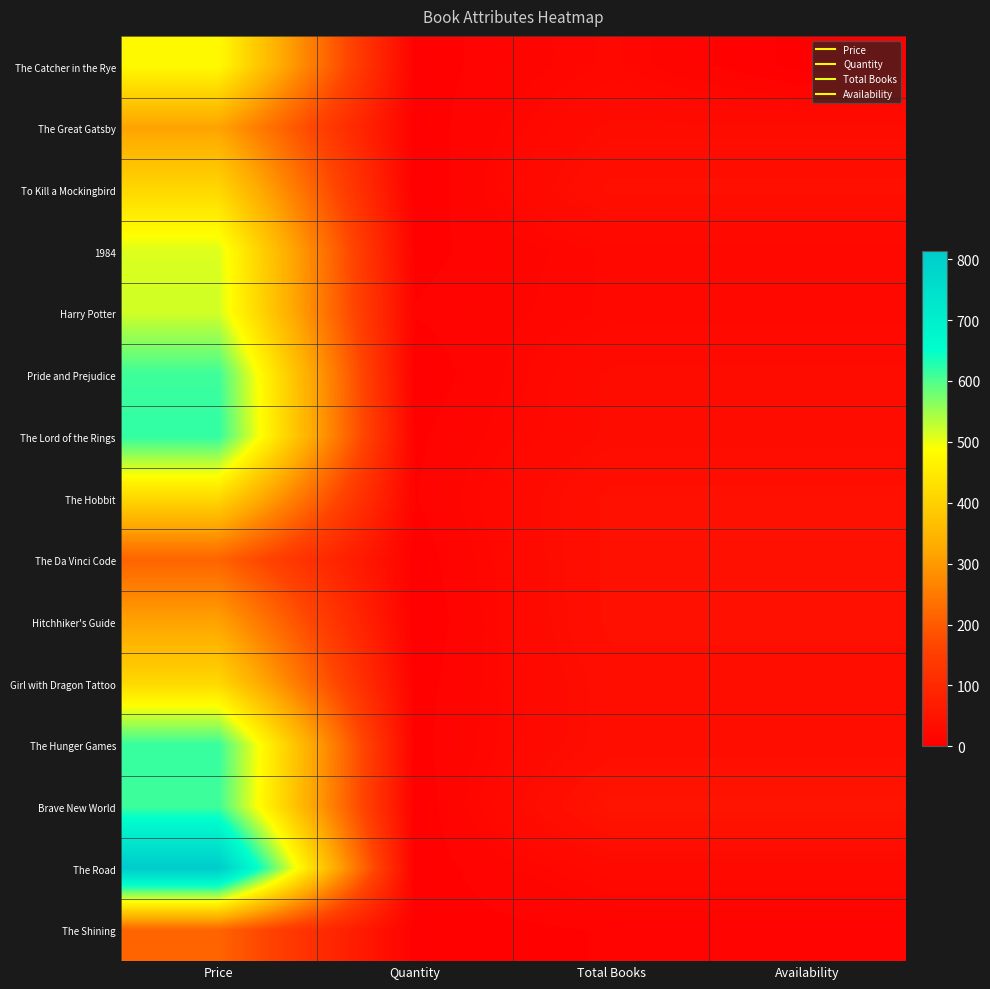

Reading right to left, transcribe all the data shown in this chart.

The Catcher in the Rye: Availability=0.0	Total Books=20.0	Quantity=6.0	Price=480.0
The Great Gatsby: Availability=30.0	Total Books=30.0	Quantity=5.0	Price=316.0
To Kill a Mockingbird: Availability=40.0	Total Books=40.0	Quantity=3.0	Price=413.0
1984: Availability=20.0	Total Books=20.0	Quantity=7.0	Price=511.0
Harry Potter: Availability=20.0	Total Books=20.0	Quantity=10.0	Price=518.0
Pride and Prejudice: Availability=30.0	Total Books=30.0	Quantity=4.0	Price=612.0
The Lord of the Rings: Availability=30.0	Total Books=30.0	Quantity=8.0	Price=620.0
The Hobbit: Availability=40.0	Total Books=40.0	Quantity=9.0	Price=417.0
The Da Vinci Code: Availability=40.0	Total Books=40.0	Quantity=5.0	Price=214.0
Hitchhiker's Guide: Availability=40.0	Total Books=40.0	Quantity=3.0	Price=313.0
Girl with Dragon Tattoo: Availability=35.0	Total Books=35.0	Quantity=6.0	Price=415.0
The Hunger Games: Availability=35.0	Total Books=35.0	Quantity=7.0	Price=616.0
Brave New World: Availability=50.0	Total Books=50.0	Quantity=4.0	Price=612.0
The Road: Availability=25.0	Total Books=25.0	Quantity=5.0	Price=814.0
The Shining: Availability=10.0	Total Books=10.0	Quantity=6.0	Price=215.0